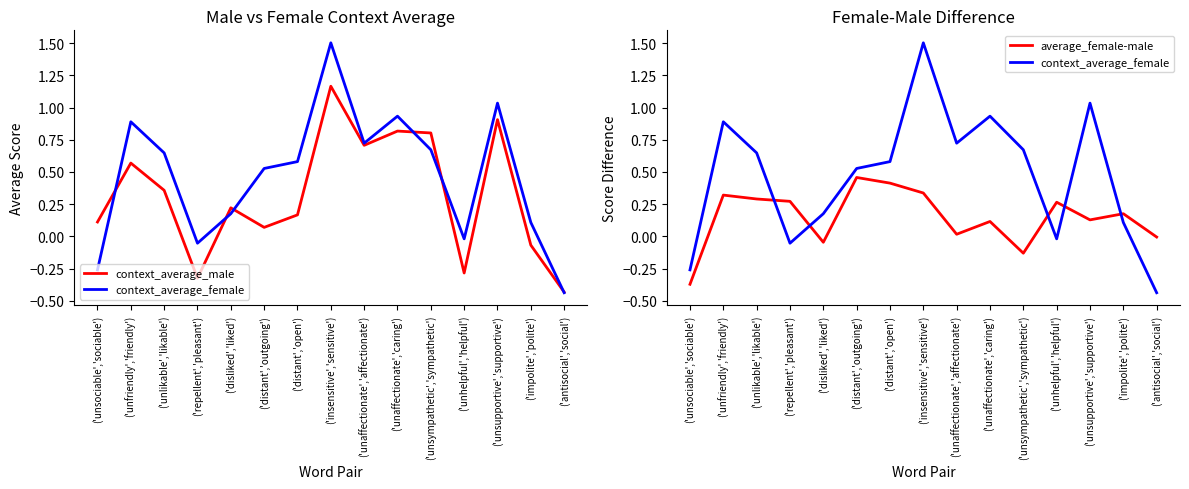

How many data points in context_average_female are above 0?

11